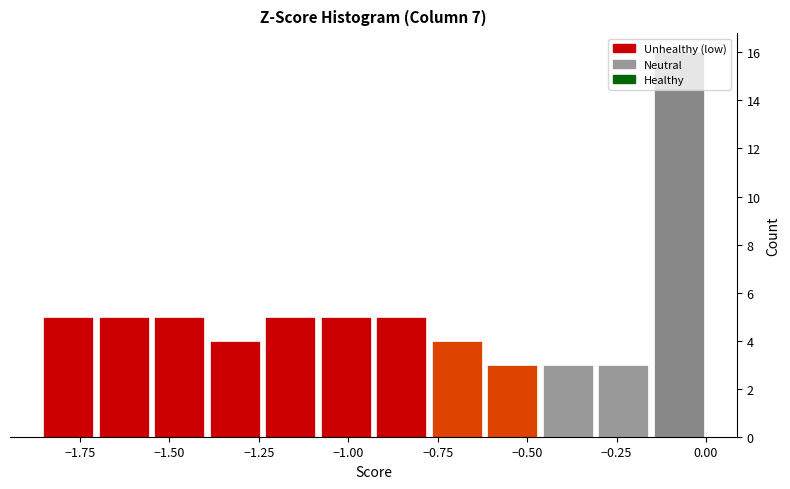

Around what value on the x-axis is the tallest bar? Give the approximate position of its centre, as read against the axis.

-0.10